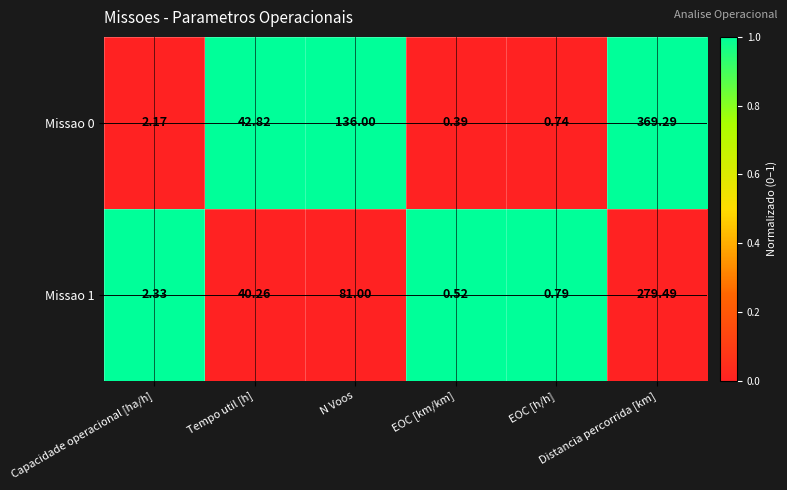

How many data points does each series have?

6